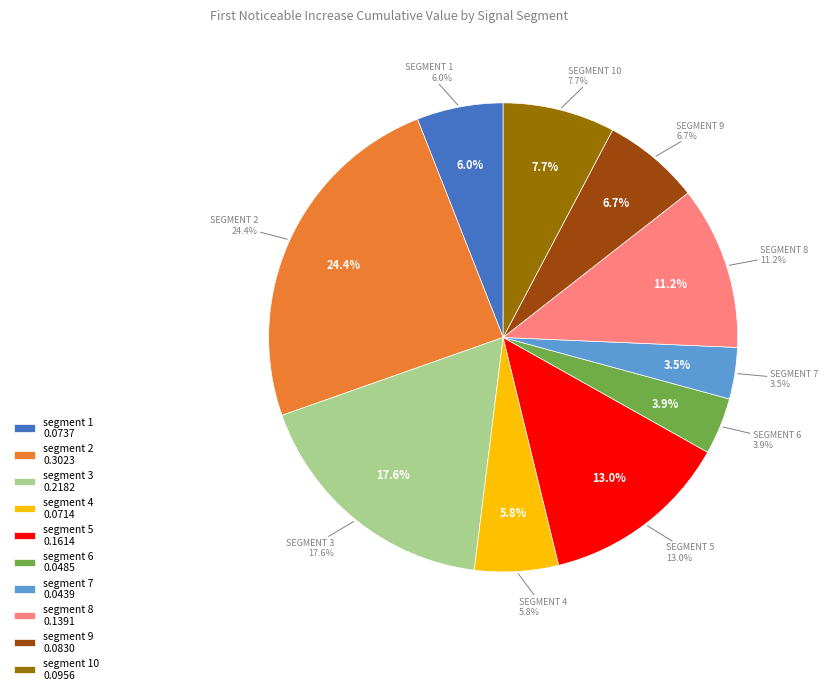

True or false: segment 4 accounts for 1% of the total.

False